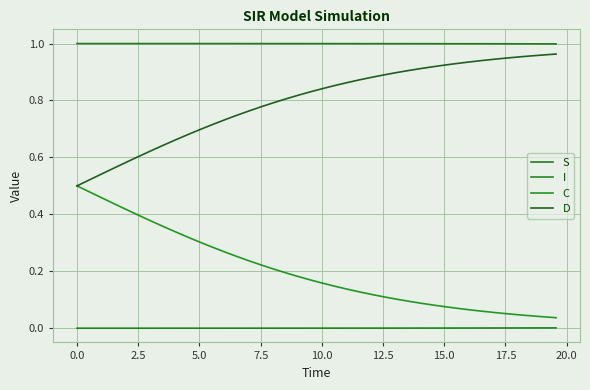

Which series has the widest spread of values?

C